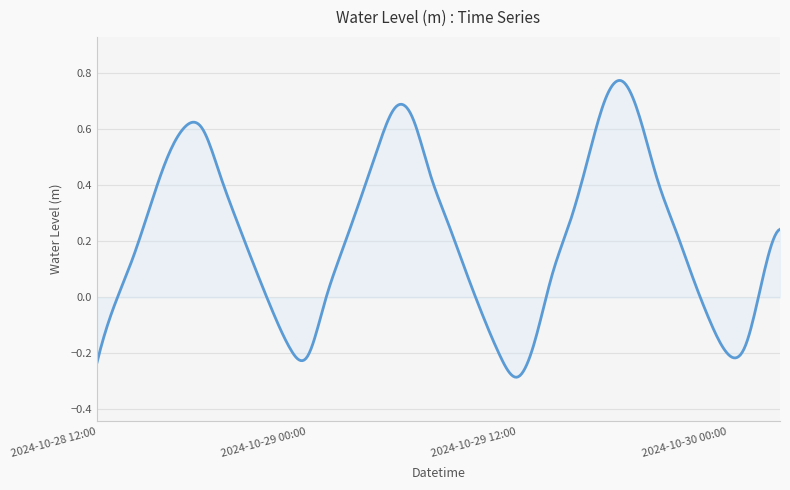

True or false: the data has more than 2 interior local peaks.

True